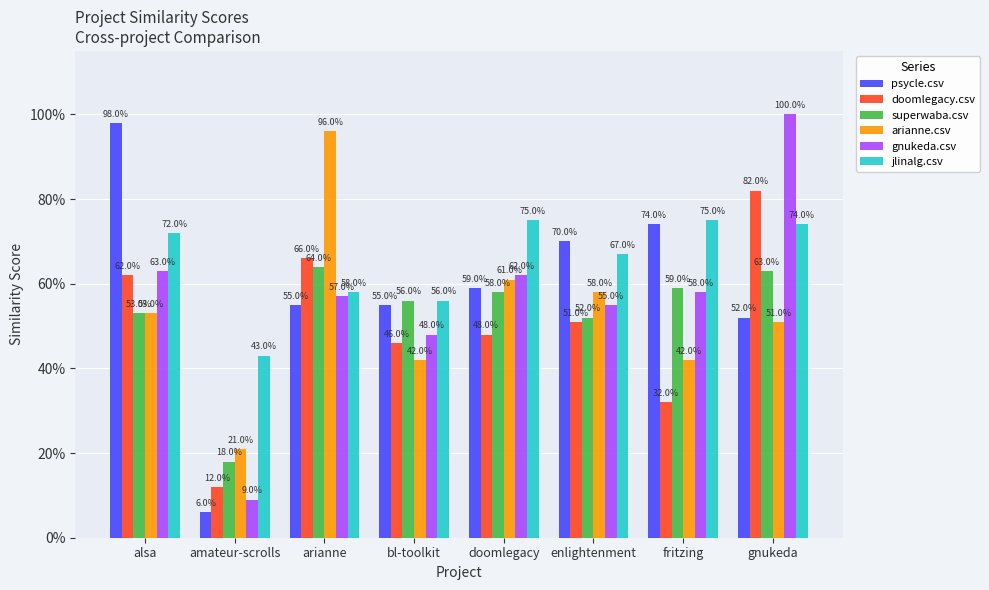

Is the value of superwaba.csv at enlightenment greater than the value of jlinalg.csv at gnukeda?

No